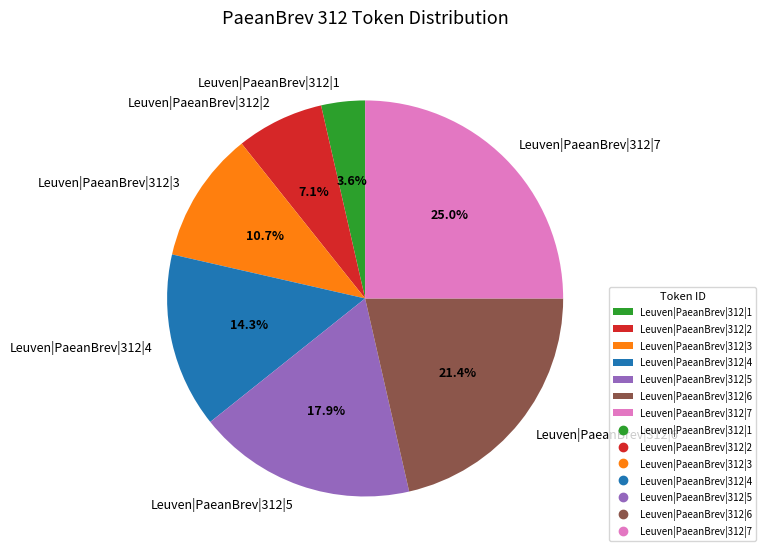

How many segments does this pie chart have?

7